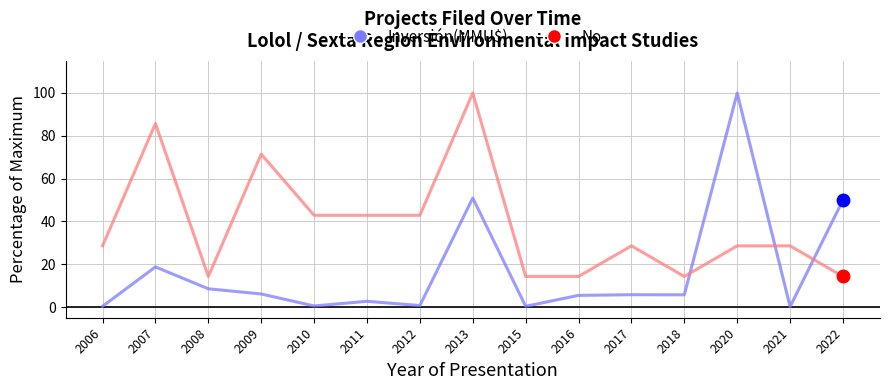

Count the number of data series in this chart.

2